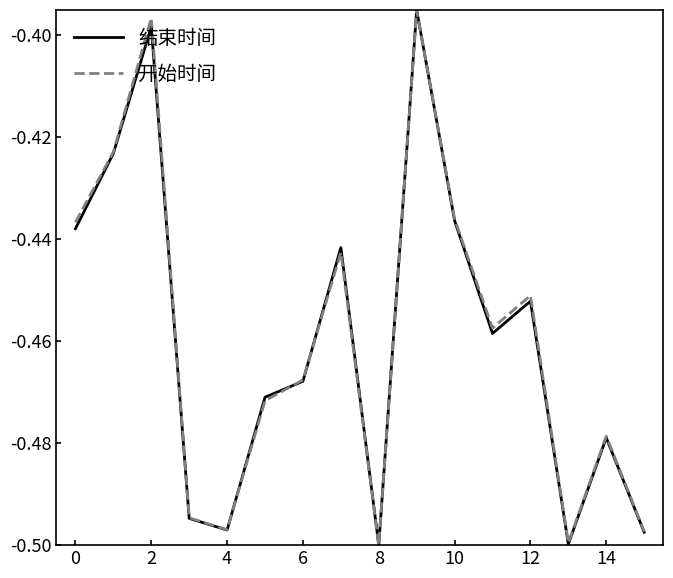

Reading left to right, extract all data points from this chart.

结束时间: -0.4	-0.4	-0.4	-0.5	-0.5	-0.5	-0.5	-0.4	-0.5	-0.4	-0.4	-0.5	-0.5	-0.5	-0.5	-0.5
开始时间: -0.4	-0.4	-0.4	-0.5	-0.5	-0.5	-0.5	-0.4	-0.5	-0.4	-0.4	-0.5	-0.5	-0.5	-0.5	-0.5